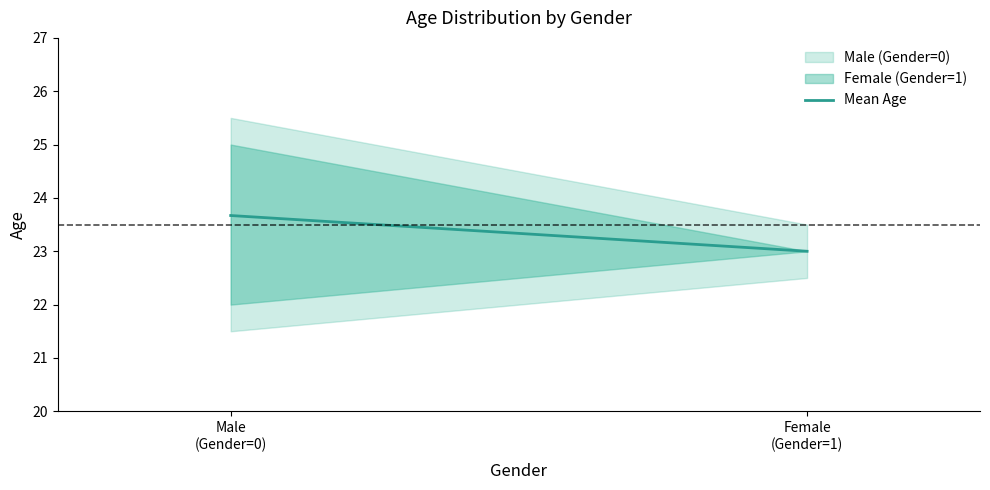

Between Male
(Gender=0) and Female
(Gender=1), which is larger?

Male
(Gender=0)